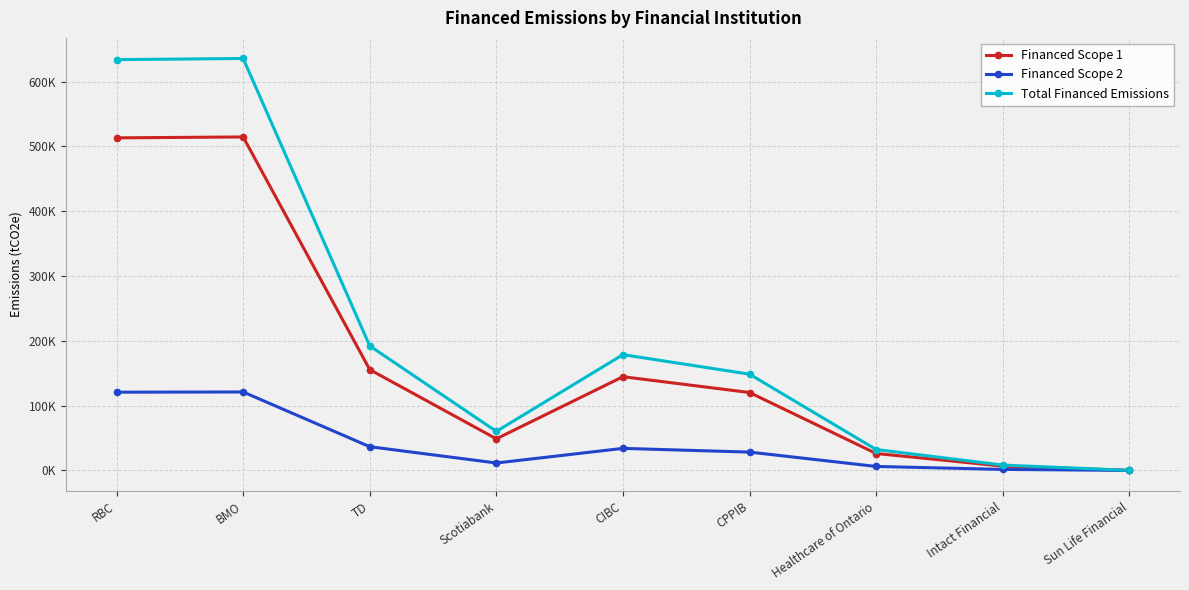

Is this an area chart (filled region under the line)?

No